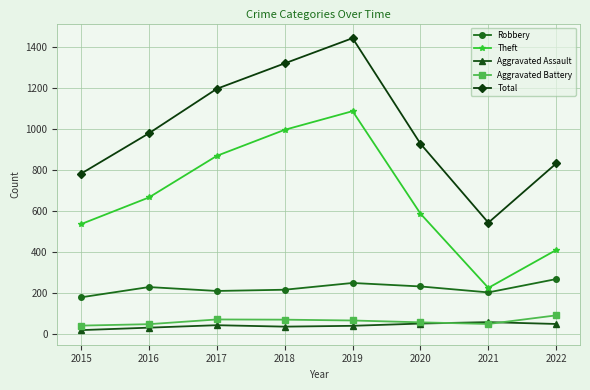

Which series has the widest spread of values?

Total